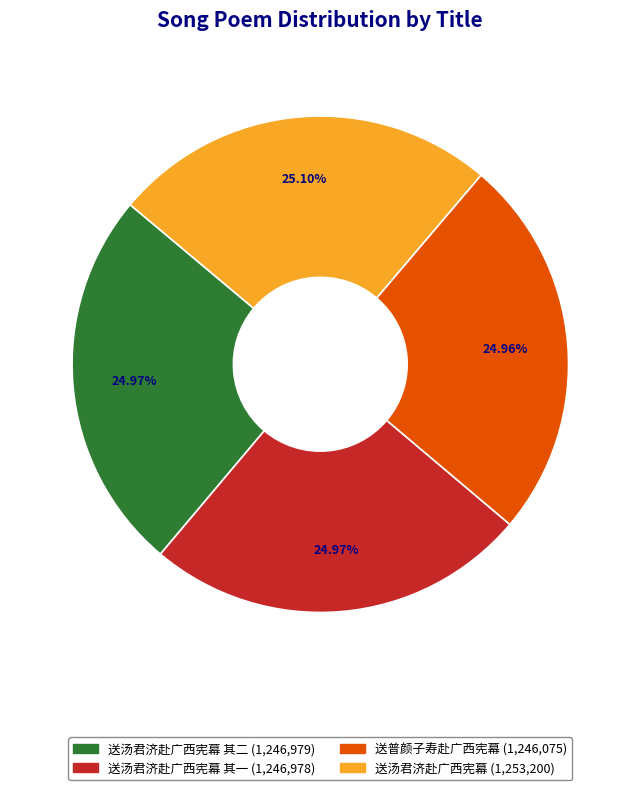

How many segments does this pie chart have?

4